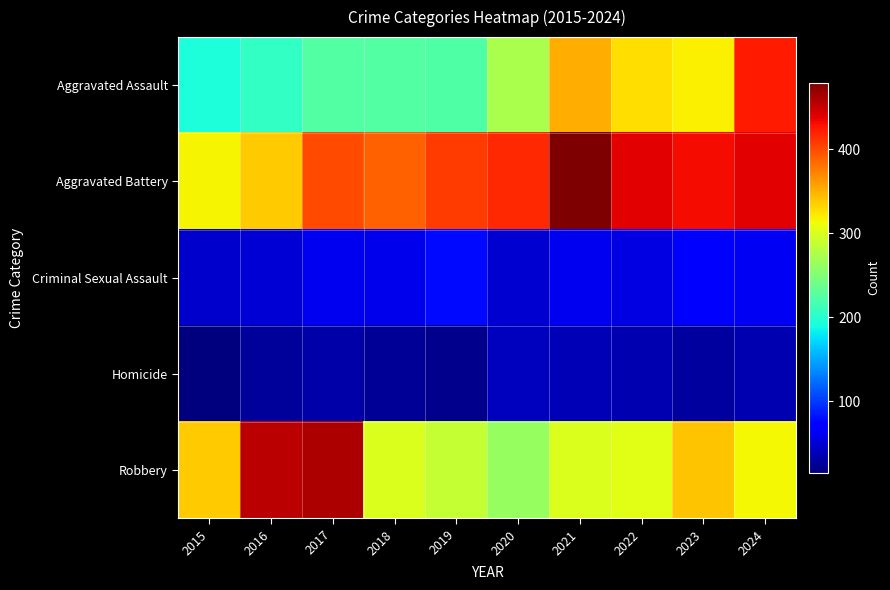

Reading left to right, transcribe all the data shown in this chart.

Aggravated Assault: 2015=194	2016=206	2017=225	2018=225	2019=223	2020=273	2021=352	2022=327	2023=318	2024=424
Aggravated Battery: 2015=316	2016=336	2017=400	2018=389	2019=407	2020=416	2021=479	2022=439	2023=431	2024=439
Criminal Sexual Assault: 2015=46	2016=50	2017=62	2018=60	2019=77	2020=48	2021=61	2022=55	2023=73	2024=63
Homicide: 2015=15	2016=26	2017=33	2018=25	2019=22	2020=41	2021=38	2022=36	2023=28	2024=36
Robbery: 2015=337	2016=454	2017=460	2018=301	2019=287	2020=263	2021=300	2022=304	2023=340	2024=315